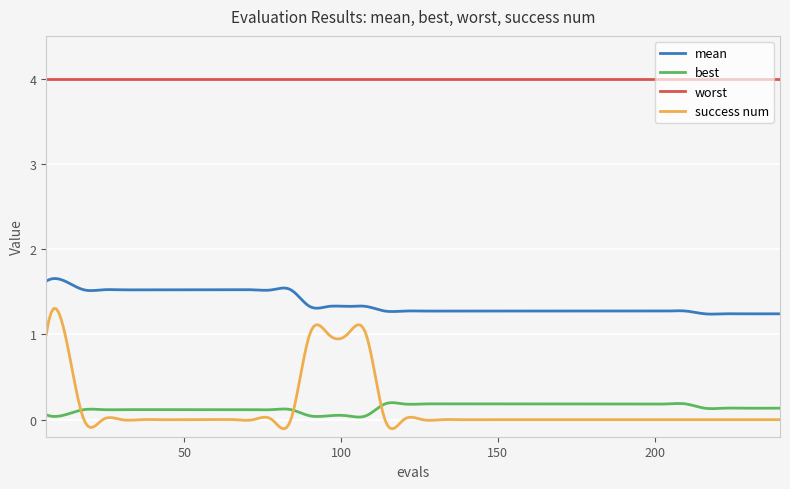

At how many categories does at least one series exceed 1?

300